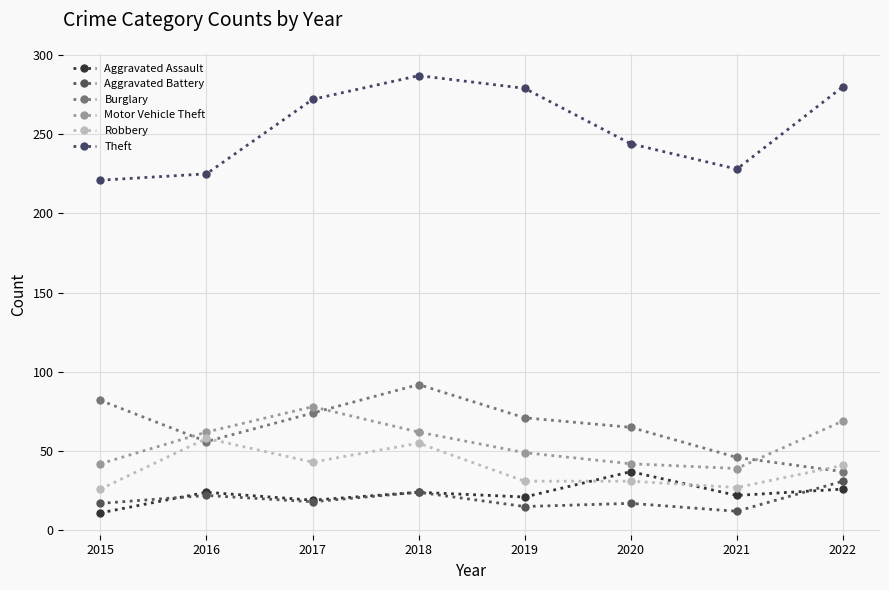

What value does the Burglary series have at 2021, to the nearest 10?

50